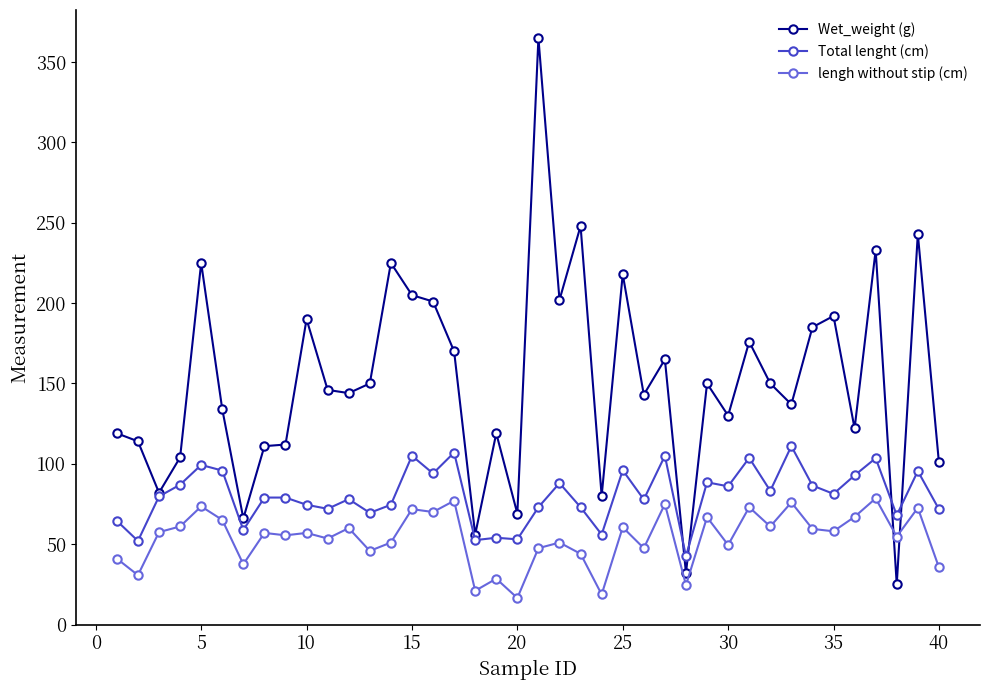

Which series has the largest total across all categories?

Wet_weight (g)